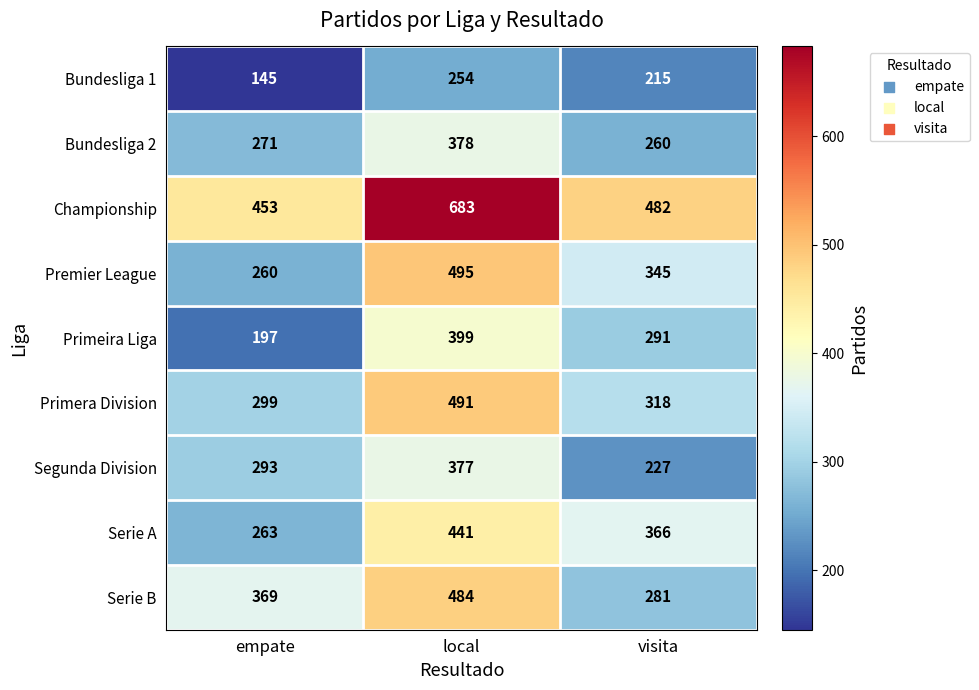

Which category has the highest value across all series?

local